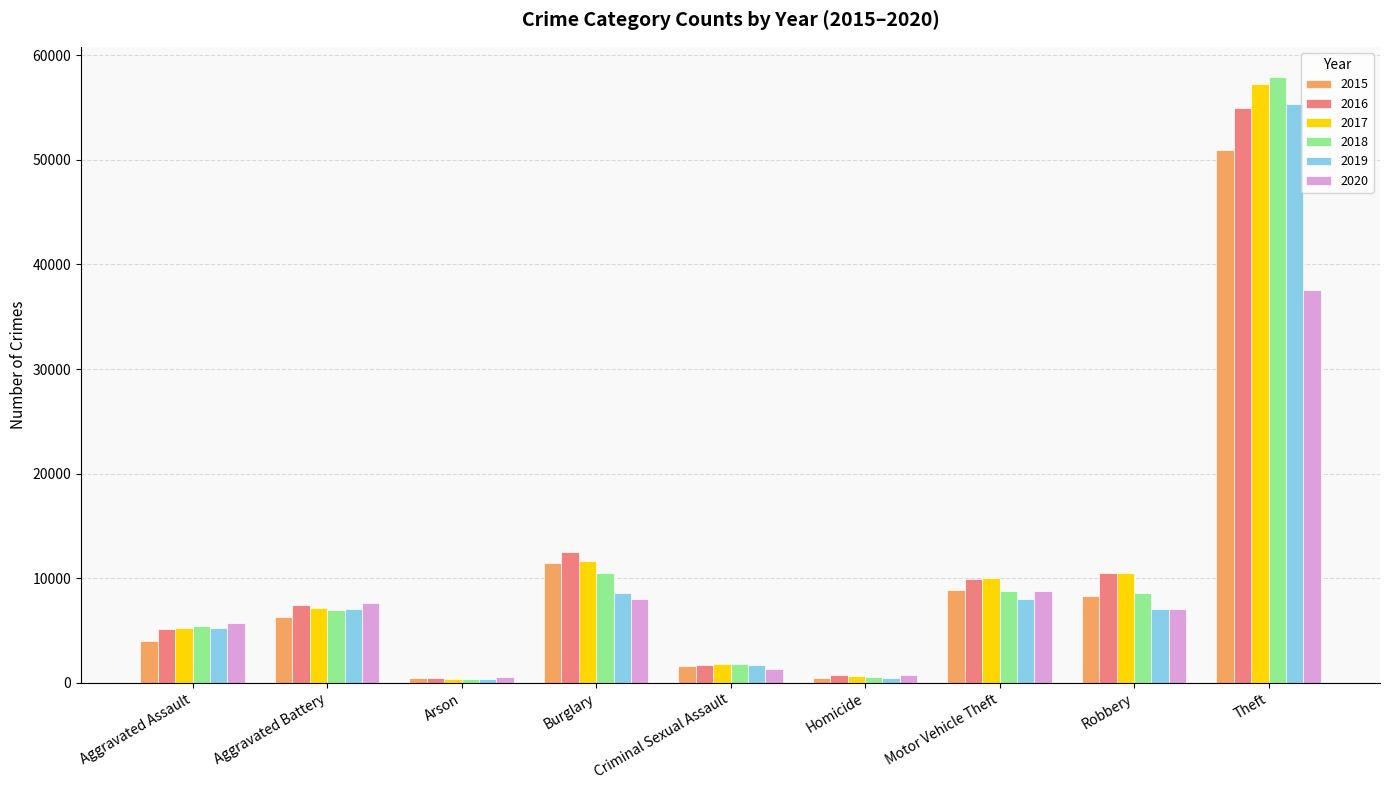

The value of 2015 at Motor Vehicle Theft is 8865. True or false?

True